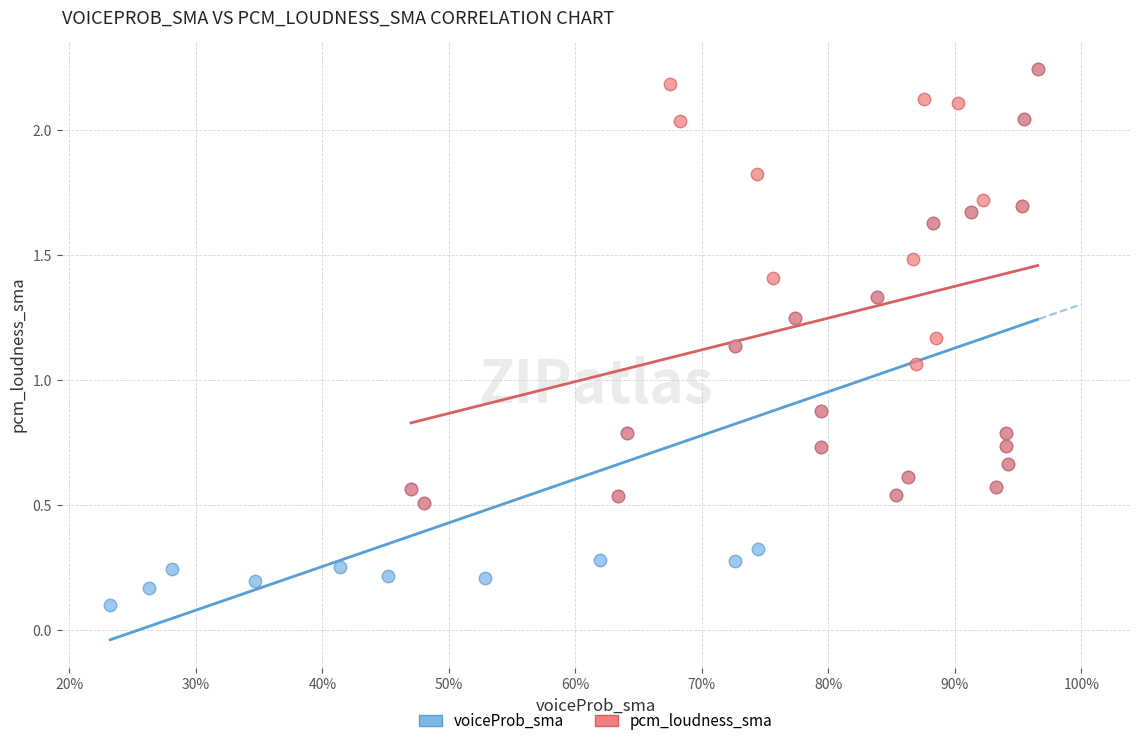

What are all the series names shown in the legend?

voiceProb_sma, pcm_loudness_sma